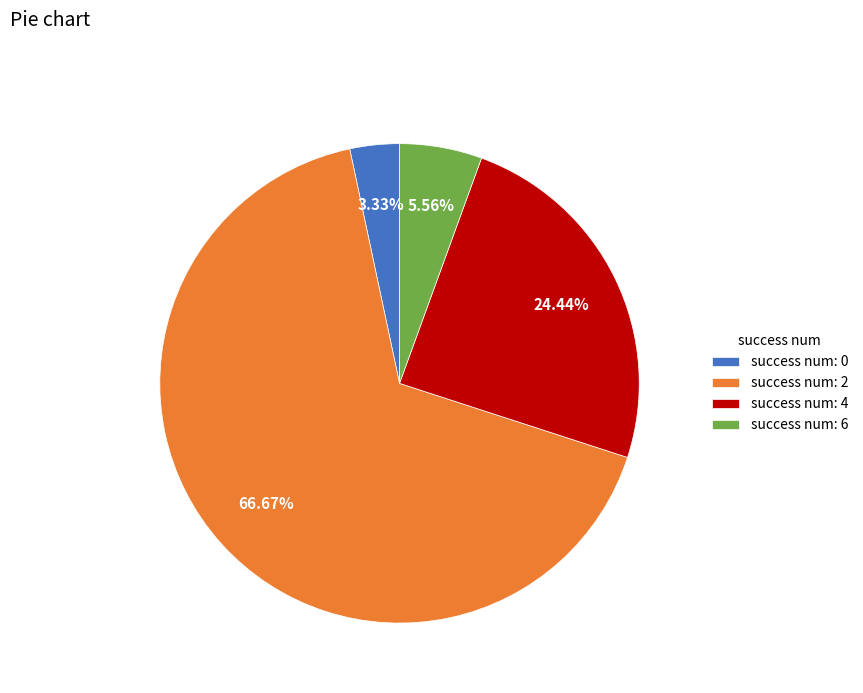

Which has a higher value, success num: 6 or success num: 4?

success num: 4